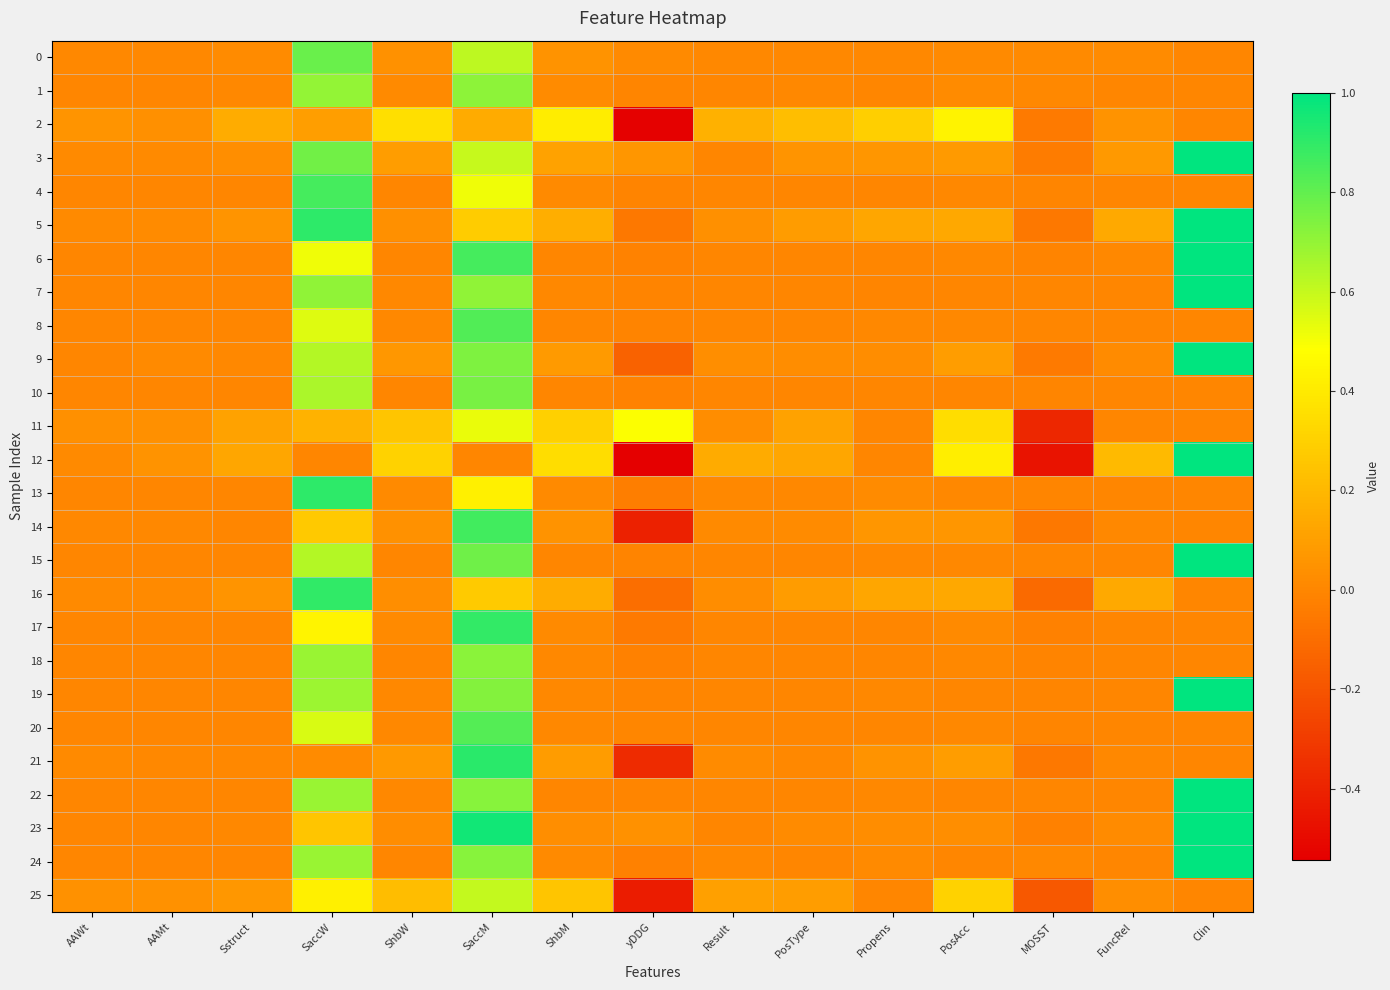

Reading right to left, what are all the values shown in this chart?

0: Clin=0.0	FuncRel=0.0	MOSST=0.0	PosAcc=0.0	Propens=0.0	PosType=0.0	Result=0.0	yDDG=0.0	ShbM=0.0	SaccM=0.6	ShbW=0.0	SaccW=0.8	Sstruct=0.0	AAMt=0.0	AAWt=0.0
1: Clin=0.0	FuncRel=0.0	MOSST=0.0	PosAcc=0.0	Propens=0.0	PosType=0.0	Result=0.0	yDDG=-0.0	ShbM=0.0	SaccM=0.7	ShbW=0.0	SaccW=0.7	Sstruct=0.0	AAMt=0.0	AAWt=0.0
2: Clin=0.0	FuncRel=0.0	MOSST=-0.0	PosAcc=0.4	Propens=0.3	PosType=0.2	Result=0.2	yDDG=-0.5	ShbM=0.4	SaccM=0.1	ShbW=0.4	SaccW=0.1	Sstruct=0.1	AAMt=0.0	AAWt=0.1
3: Clin=1.0	FuncRel=0.1	MOSST=-0.0	PosAcc=0.1	Propens=0.1	PosType=0.1	Result=0.0	yDDG=0.1	ShbM=0.1	SaccM=0.6	ShbW=0.1	SaccW=0.8	Sstruct=0.0	AAMt=0.0	AAWt=0.0
4: Clin=0.0	FuncRel=0.0	MOSST=-0.0	PosAcc=0.0	Propens=0.0	PosType=0.0	Result=0.0	yDDG=-0.0	ShbM=0.0	SaccM=0.5	ShbW=0.0	SaccW=0.9	Sstruct=0.0	AAMt=0.0	AAWt=0.0
5: Clin=1.0	FuncRel=0.1	MOSST=-0.1	PosAcc=0.1	Propens=0.1	PosType=0.1	Result=0.0	yDDG=-0.1	ShbM=0.2	SaccM=0.3	ShbW=0.0	SaccW=0.9	Sstruct=0.1	AAMt=0.0	AAWt=0.0
6: Clin=1.0	FuncRel=0.0	MOSST=-0.0	PosAcc=0.0	Propens=0.0	PosType=0.0	Result=0.0	yDDG=-0.0	ShbM=0.0	SaccM=0.9	ShbW=0.0	SaccW=0.5	Sstruct=0.0	AAMt=0.0	AAWt=0.0
7: Clin=1.0	FuncRel=0.0	MOSST=0.0	PosAcc=0.0	Propens=-0.0	PosType=0.0	Result=0.0	yDDG=-0.0	ShbM=0.0	SaccM=0.7	ShbW=0.0	SaccW=0.7	Sstruct=0.0	AAMt=0.0	AAWt=0.0
8: Clin=0.0	FuncRel=0.0	MOSST=0.0	PosAcc=0.0	Propens=0.0	PosType=0.0	Result=0.0	yDDG=-0.0	ShbM=0.0	SaccM=0.8	ShbW=0.0	SaccW=0.5	Sstruct=0.0	AAMt=0.0	AAWt=0.0
9: Clin=1.0	FuncRel=0.0	MOSST=-0.0	PosAcc=0.1	Propens=0.0	PosType=0.0	Result=0.0	yDDG=-0.1	ShbM=0.1	SaccM=0.7	ShbW=0.1	SaccW=0.6	Sstruct=0.0	AAMt=0.0	AAWt=0.0
10: Clin=0.0	FuncRel=0.0	MOSST=-0.0	PosAcc=0.0	Propens=0.0	PosType=0.0	Result=0.0	yDDG=-0.0	ShbM=0.0	SaccM=0.8	ShbW=0.0	SaccW=0.7	Sstruct=0.0	AAMt=0.0	AAWt=0.0
11: Clin=0.0	FuncRel=0.0	MOSST=-0.4	PosAcc=0.4	Propens=0.0	PosType=0.1	Result=0.0	yDDG=0.5	ShbM=0.3	SaccM=0.5	ShbW=0.3	SaccW=0.2	Sstruct=0.1	AAMt=0.0	AAWt=0.0
12: Clin=1.0	FuncRel=0.2	MOSST=-0.5	PosAcc=0.4	Propens=0.0	PosType=0.1	Result=0.1	yDDG=-0.5	ShbM=0.4	SaccM=0.0	ShbW=0.3	SaccW=0.0	Sstruct=0.1	AAMt=0.0	AAWt=0.0
13: Clin=0.0	FuncRel=0.0	MOSST=-0.0	PosAcc=0.0	Propens=0.0	PosType=0.0	Result=0.0	yDDG=-0.0	ShbM=0.0	SaccM=0.4	ShbW=0.0	SaccW=0.9	Sstruct=0.0	AAMt=0.0	AAWt=0.0
14: Clin=0.0	FuncRel=0.0	MOSST=-0.1	PosAcc=0.1	Propens=0.1	PosType=0.0	Result=0.0	yDDG=-0.4	ShbM=0.1	SaccM=0.9	ShbW=0.0	SaccW=0.3	Sstruct=0.0	AAMt=0.0	AAWt=0.0
15: Clin=1.0	FuncRel=0.0	MOSST=0.0	PosAcc=0.0	Propens=0.0	PosType=0.0	Result=0.0	yDDG=-0.0	ShbM=0.0	SaccM=0.8	ShbW=0.0	SaccW=0.6	Sstruct=0.0	AAMt=0.0	AAWt=0.0
16: Clin=0.0	FuncRel=0.1	MOSST=-0.1	PosAcc=0.1	Propens=0.1	PosType=0.1	Result=0.0	yDDG=-0.1	ShbM=0.2	SaccM=0.3	ShbW=0.0	SaccW=0.9	Sstruct=0.1	AAMt=0.0	AAWt=0.0
17: Clin=0.0	FuncRel=0.0	MOSST=-0.0	PosAcc=0.0	Propens=0.0	PosType=0.0	Result=0.0	yDDG=-0.0	ShbM=0.0	SaccM=0.9	ShbW=0.0	SaccW=0.4	Sstruct=0.0	AAMt=0.0	AAWt=0.0
18: Clin=0.0	FuncRel=0.0	MOSST=-0.0	PosAcc=0.0	Propens=0.0	PosType=0.0	Result=0.0	yDDG=-0.0	ShbM=0.0	SaccM=0.7	ShbW=0.0	SaccW=0.7	Sstruct=0.0	AAMt=0.0	AAWt=0.0
19: Clin=1.0	FuncRel=0.0	MOSST=-0.0	PosAcc=0.0	Propens=0.0	PosType=0.0	Result=0.0	yDDG=-0.0	ShbM=0.0	SaccM=0.7	ShbW=0.0	SaccW=0.7	Sstruct=0.0	AAMt=0.0	AAWt=0.0
20: Clin=0.0	FuncRel=0.0	MOSST=-0.0	PosAcc=0.0	Propens=0.0	PosType=0.0	Result=0.0	yDDG=0.0	ShbM=0.0	SaccM=0.8	ShbW=0.0	SaccW=0.6	Sstruct=0.0	AAMt=0.0	AAWt=0.0
21: Clin=0.0	FuncRel=0.0	MOSST=-0.1	PosAcc=0.1	Propens=0.1	PosType=0.0	Result=0.0	yDDG=-0.4	ShbM=0.1	SaccM=0.9	ShbW=0.1	SaccW=0.0	Sstruct=0.0	AAMt=0.0	AAWt=0.0
22: Clin=1.0	FuncRel=0.0	MOSST=0.0	PosAcc=0.0	Propens=0.0	PosType=0.0	Result=0.0	yDDG=-0.0	ShbM=0.0	SaccM=0.7	ShbW=0.0	SaccW=0.7	Sstruct=0.0	AAMt=0.0	AAWt=0.0
23: Clin=1.0	FuncRel=0.0	MOSST=-0.0	PosAcc=0.0	Propens=0.0	PosType=0.0	Result=0.0	yDDG=0.0	ShbM=0.0	SaccM=1.0	ShbW=0.0	SaccW=0.3	Sstruct=0.0	AAMt=0.0	AAWt=0.0
24: Clin=1.0	FuncRel=0.0	MOSST=0.0	PosAcc=0.0	Propens=0.0	PosType=0.0	Result=0.0	yDDG=-0.0	ShbM=0.0	SaccM=0.7	ShbW=0.0	SaccW=0.7	Sstruct=0.0	AAMt=0.0	AAWt=0.0
25: Clin=0.0	FuncRel=0.0	MOSST=-0.2	PosAcc=0.3	Propens=0.0	PosType=0.1	Result=0.1	yDDG=-0.4	ShbM=0.3	SaccM=0.6	ShbW=0.2	SaccW=0.4	Sstruct=0.1	AAMt=0.0	AAWt=0.0